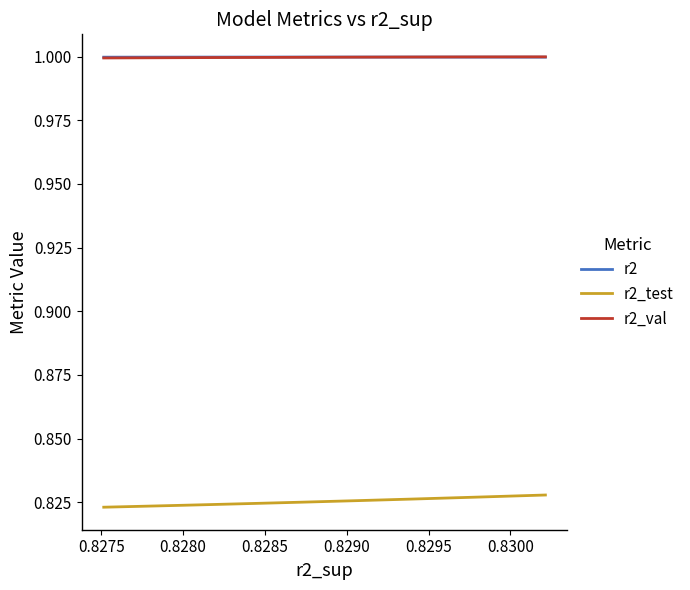

How many lines are shown in the chart?

3